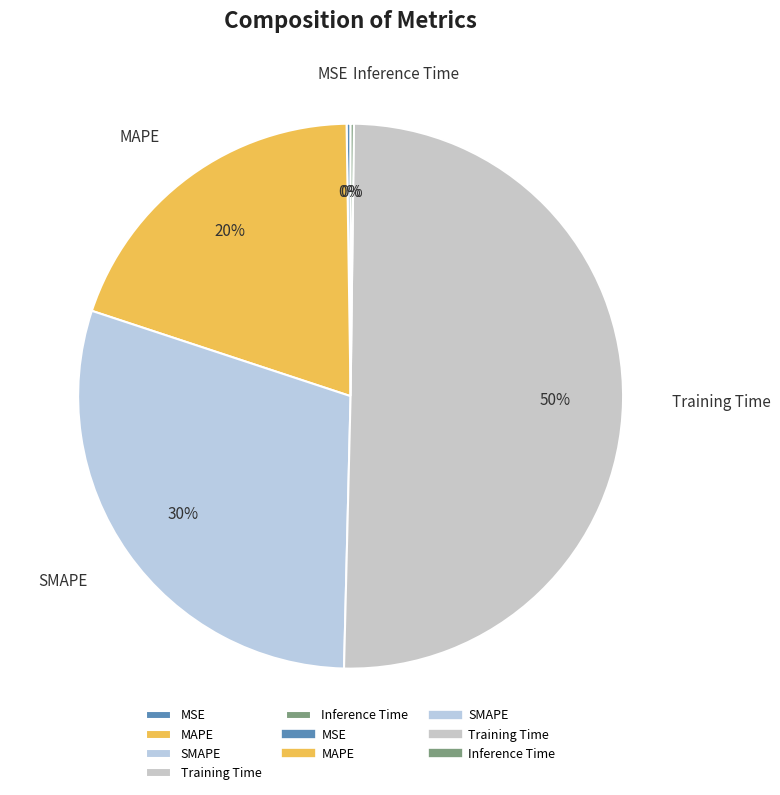

To the nearest percent, what is the average slice percentage?

20%